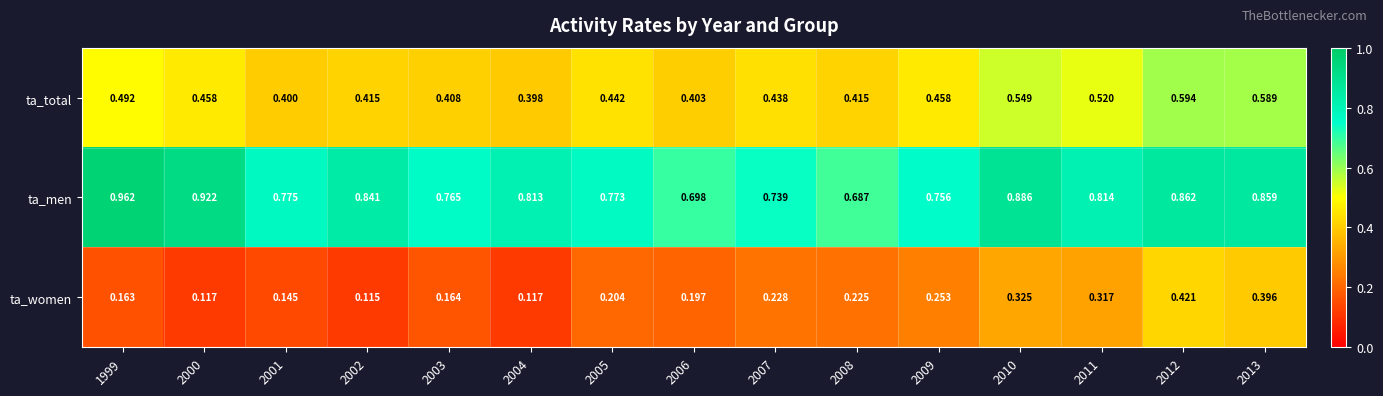

Rank the series at 2011 from lowest to highest value.

ta_women, ta_total, ta_men